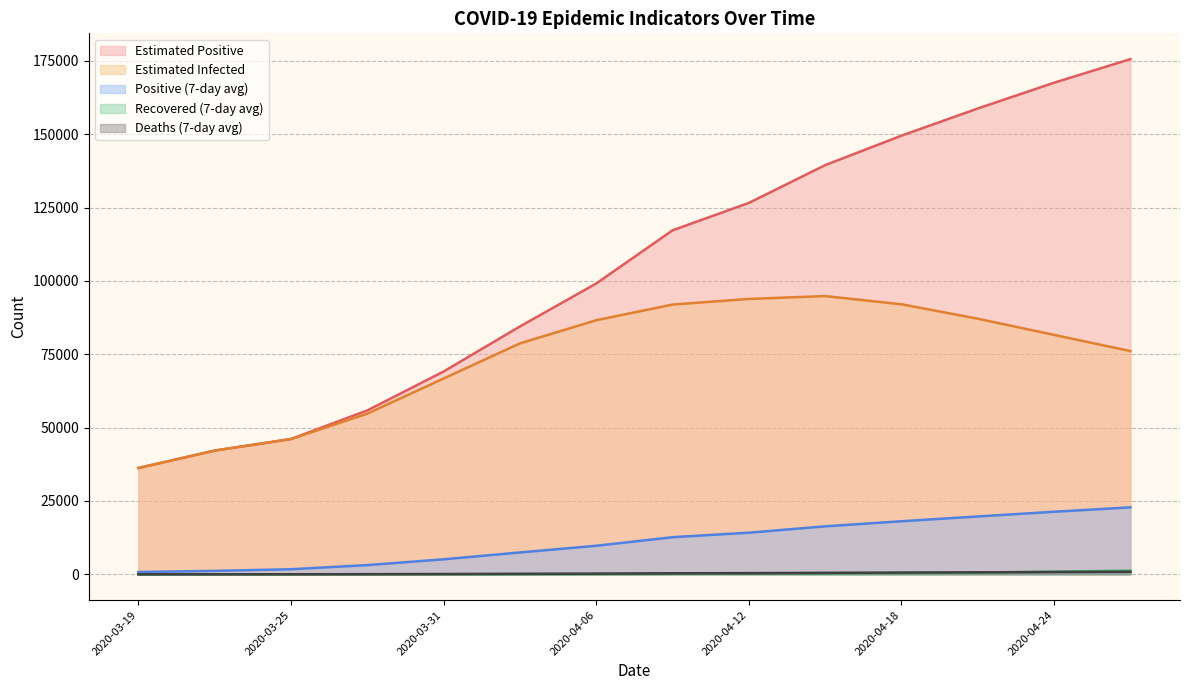

Reading left to right, transcribe all the data shown in this chart.

positive7: 785.0	1171.2	1728.9	3142.7	5112.9	7450.6	9735.1	12649.0	14187.6	16353.3	18086.6	19726.7	21323.6	22827.7
Einfected: 36230.8	42168.2	46098.8	54761.3	66740.9	78697.9	86597.8	91930.8	93856.6	94828.5	92031.9	87116.9	81602.3	76094.0
Epositive: 36233.8	42176.9	46117.9	55864.8	69123.4	84475.8	99114.6	117243.5	126582.0	139453.6	149502.0	158757.3	167537.6	175593.4
death7: 3.0	8.8	19.1	49.9	99.7	165.9	239.1	348.7	407.7	502.7	596.9	683.3	765.3	847.4
recovered7: 3.0	4.5	9.6	26.1	40.0	50.1	73.1	158.3	214.4	284.0	415.1	591.7	902.7	1207.4